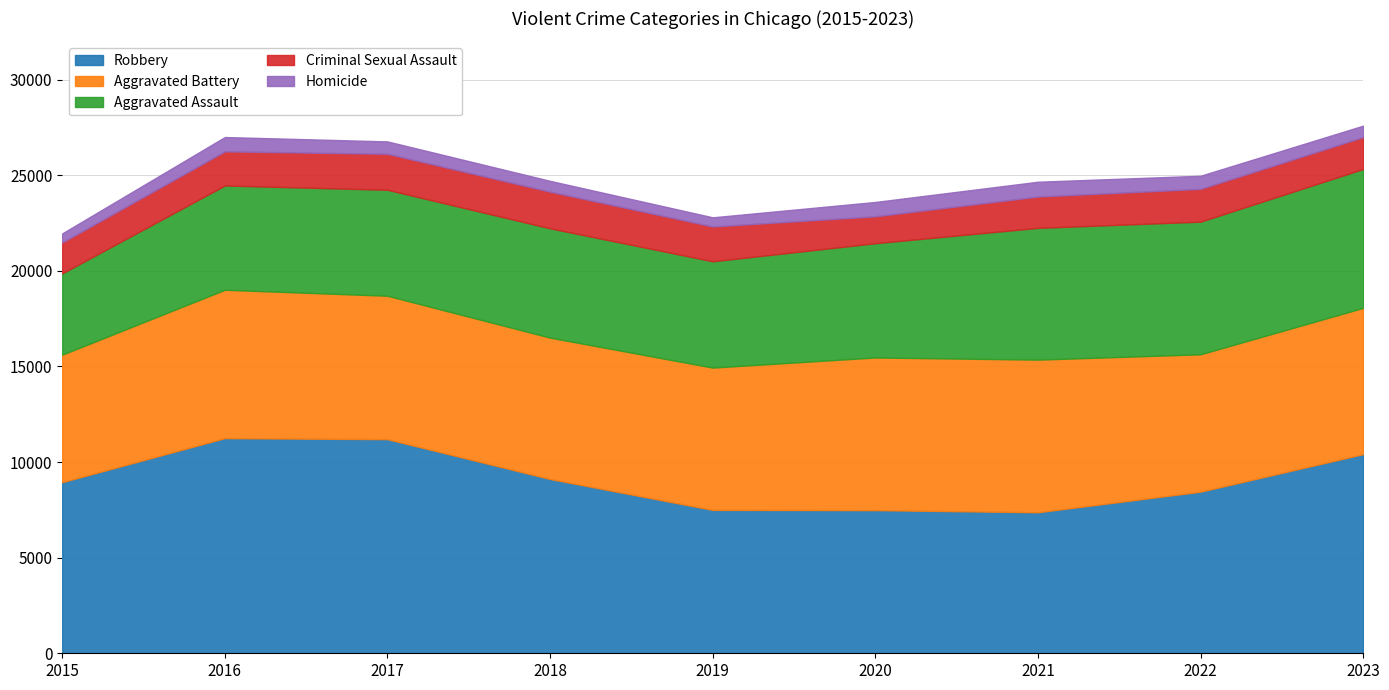

True or false: Homicide and Criminal Sexual Assault cross at least once.

False